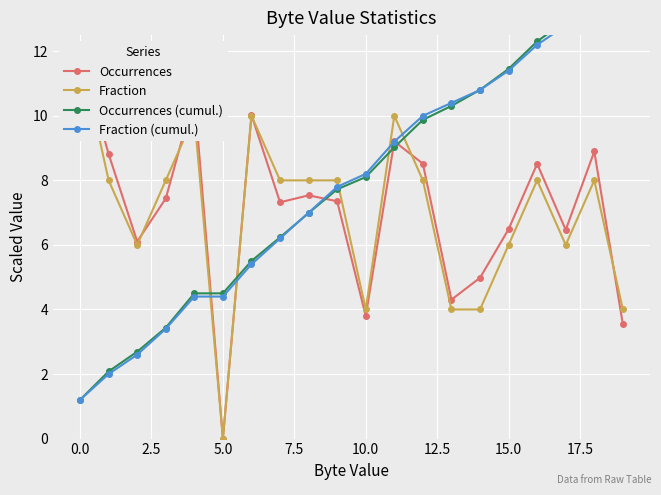

Where does the Fraction (cumul.) series first go above 8?

10